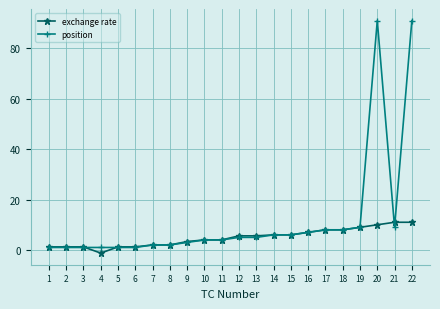

Which category has the lowest value in the exchange rate series?

4